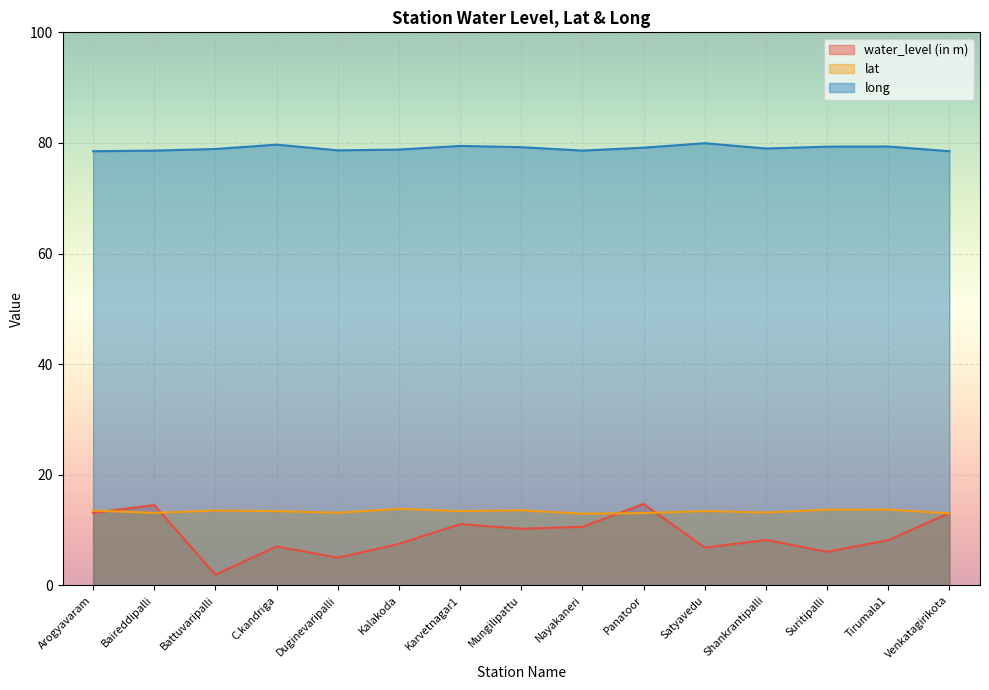

What is the smallest value displayed?

1.9